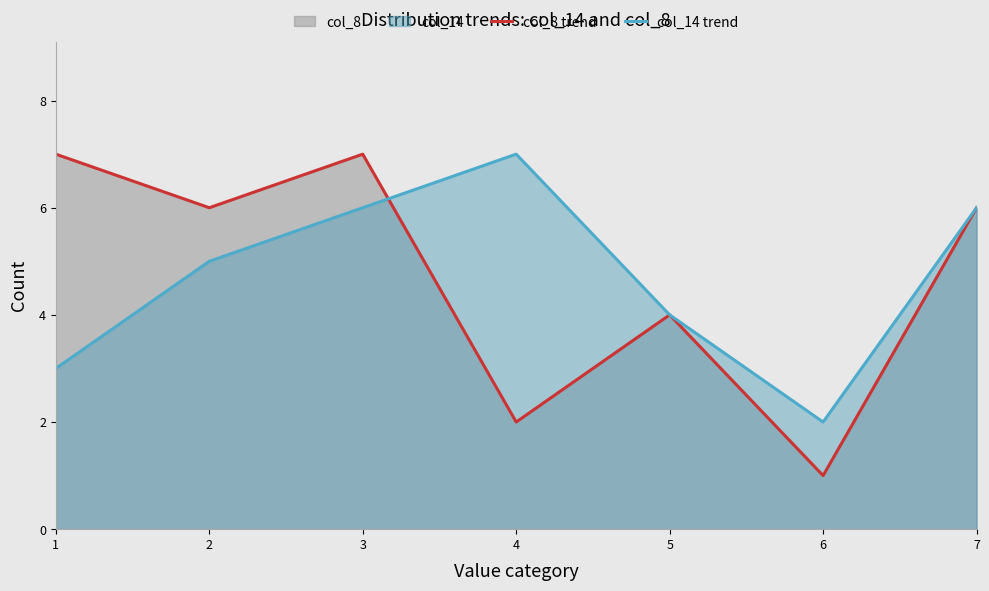

In col_14 trend, how many points are higher than both neighbors (excluding endpoints)?

1